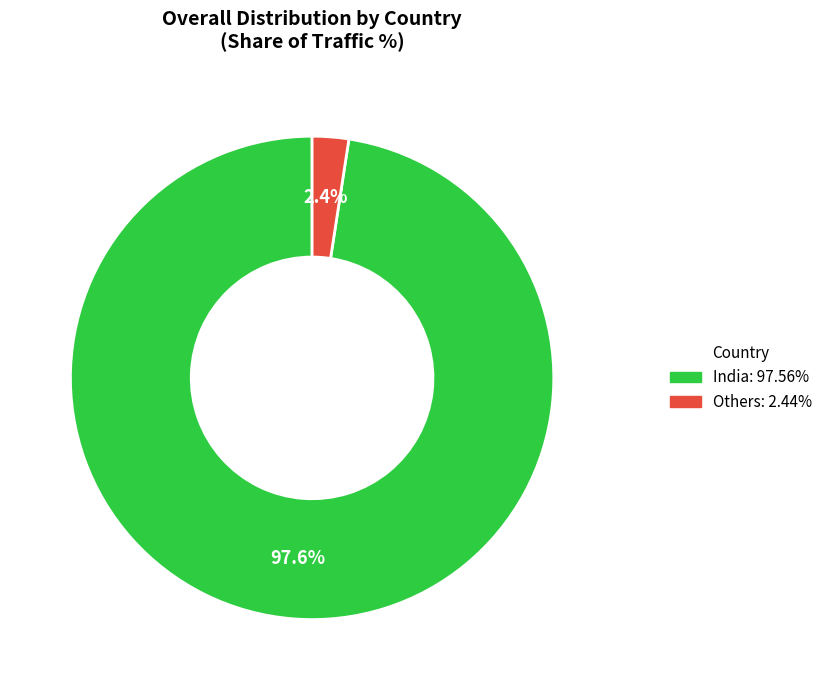

Does any single category account for the majority?

Yes